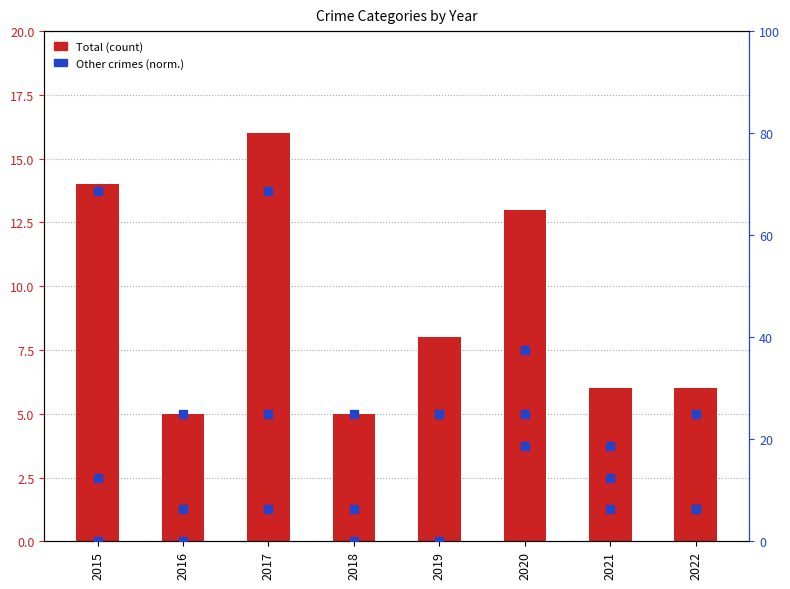

Which series has the largest range (max minus min)?

Robbery